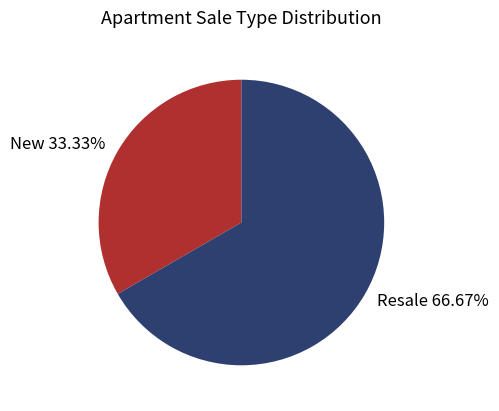

Count the number of slices in the pie.

2